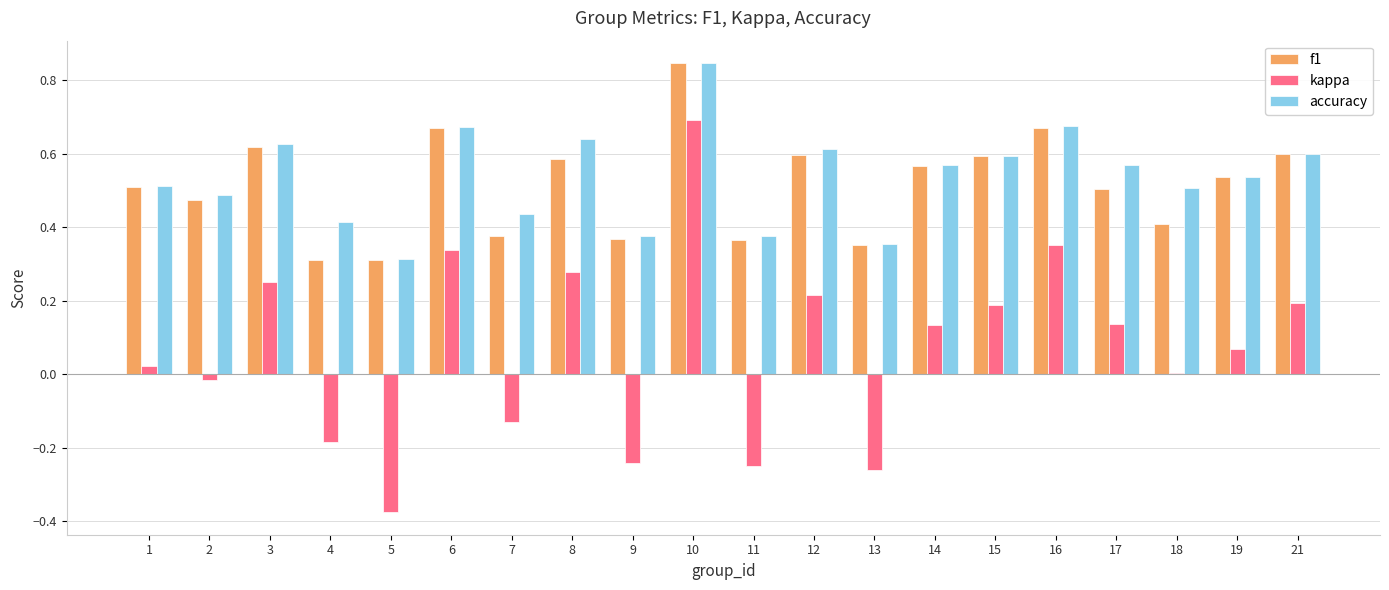

Are the bars horizontal?

No